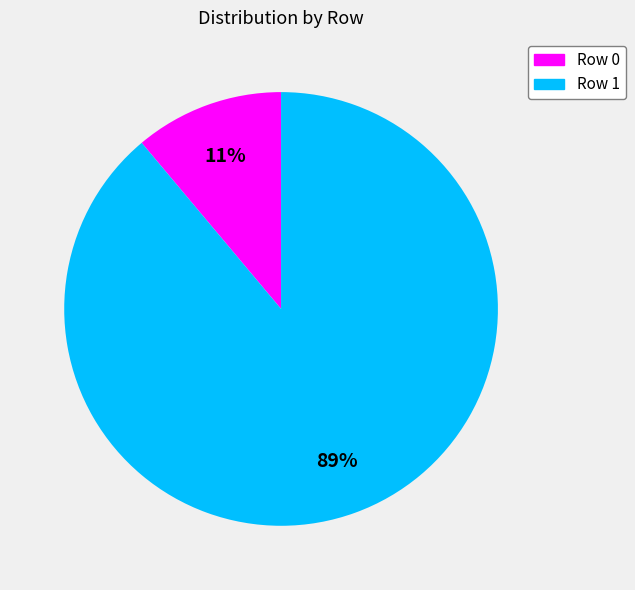

Which category accounts for the majority?

Row 1